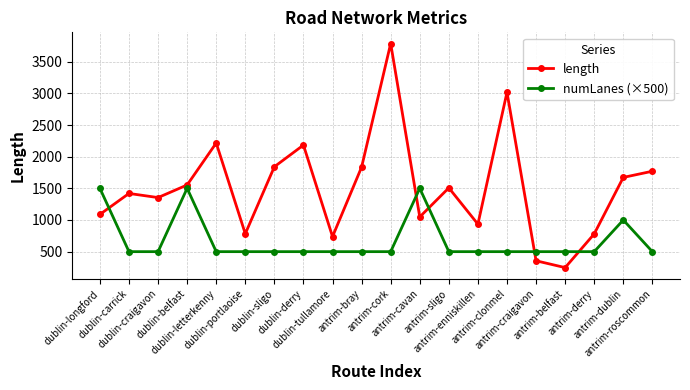

At which category is the sum across all series the highest?

antrim-cork